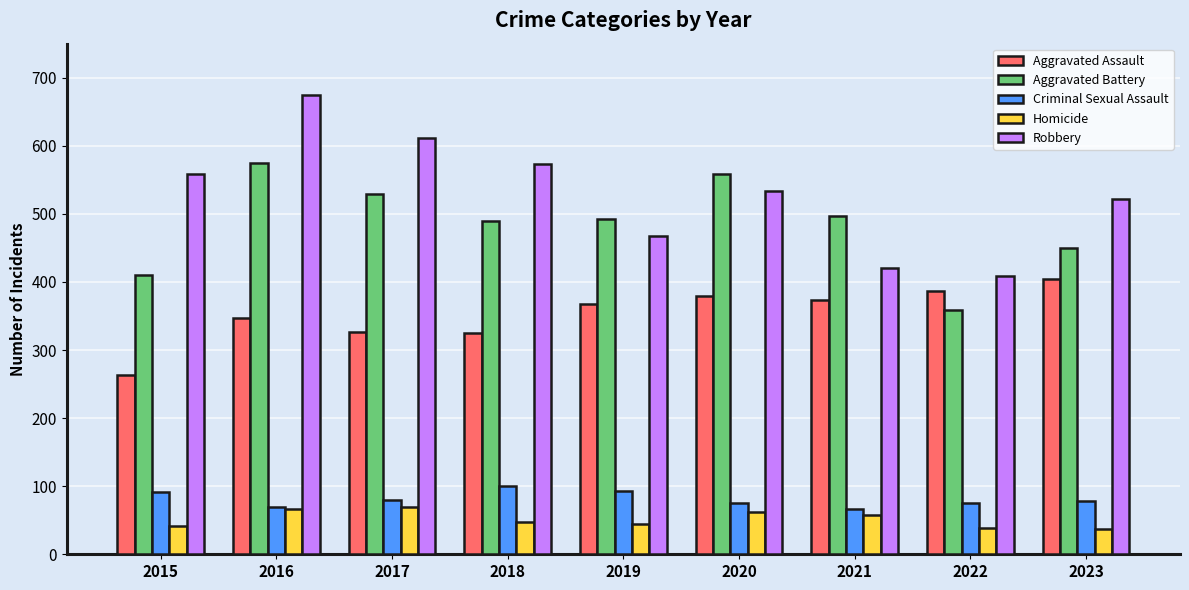

At how many categories does at least one series exceed 674?

1